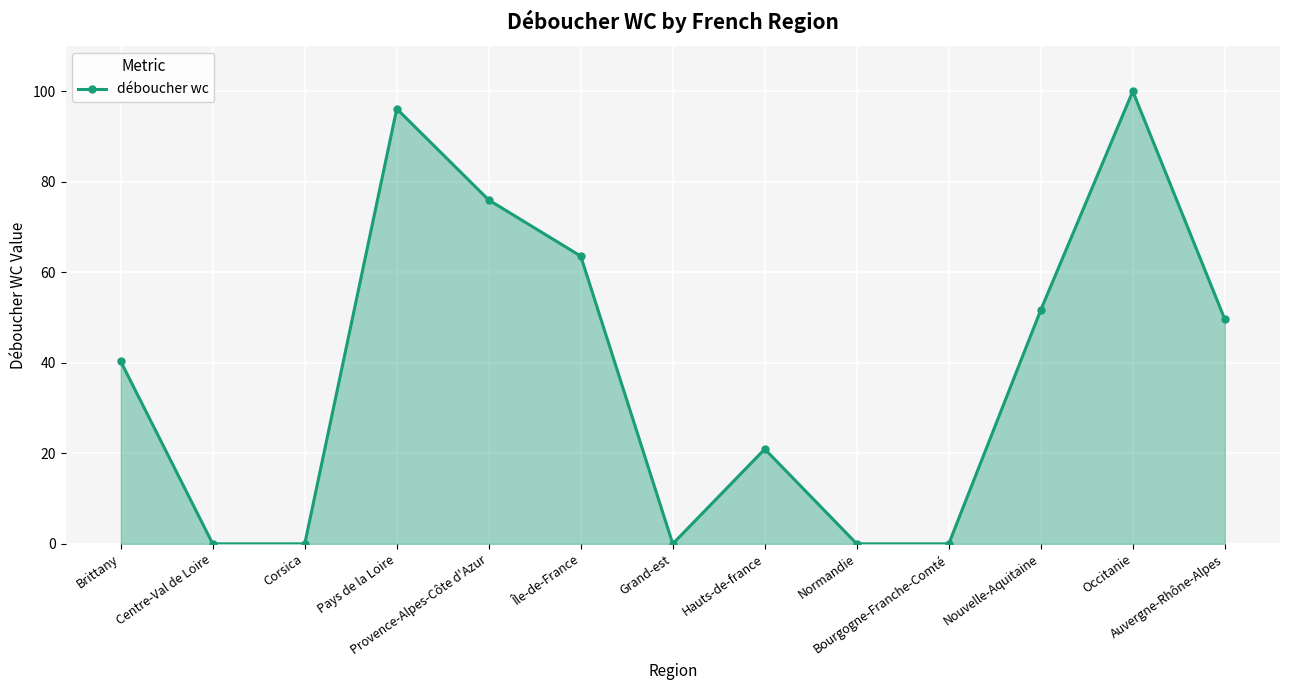

The value at Provence-Alpes-Côte d'Azur is 76.0. True or false?

True